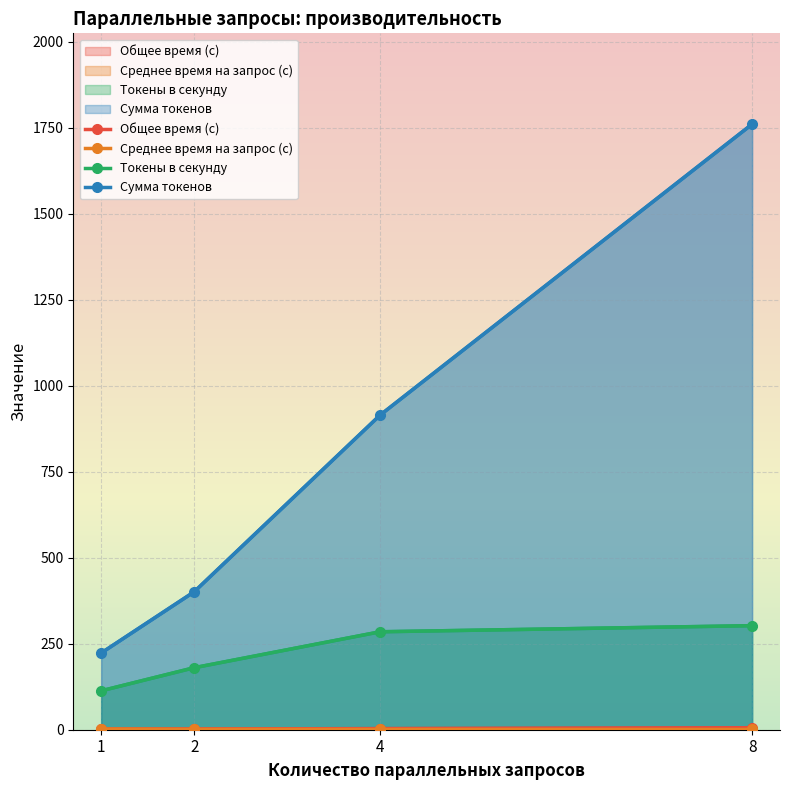

Which series has the widest spread of values?

Сумма токенов